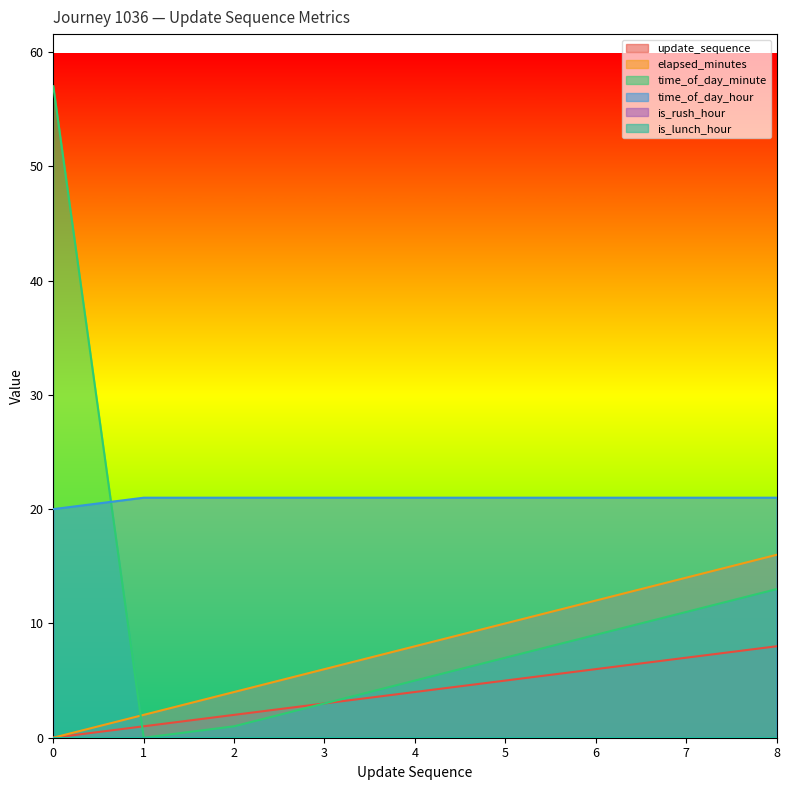

What is the sum of the update_sequence values at 8 and 7?

15